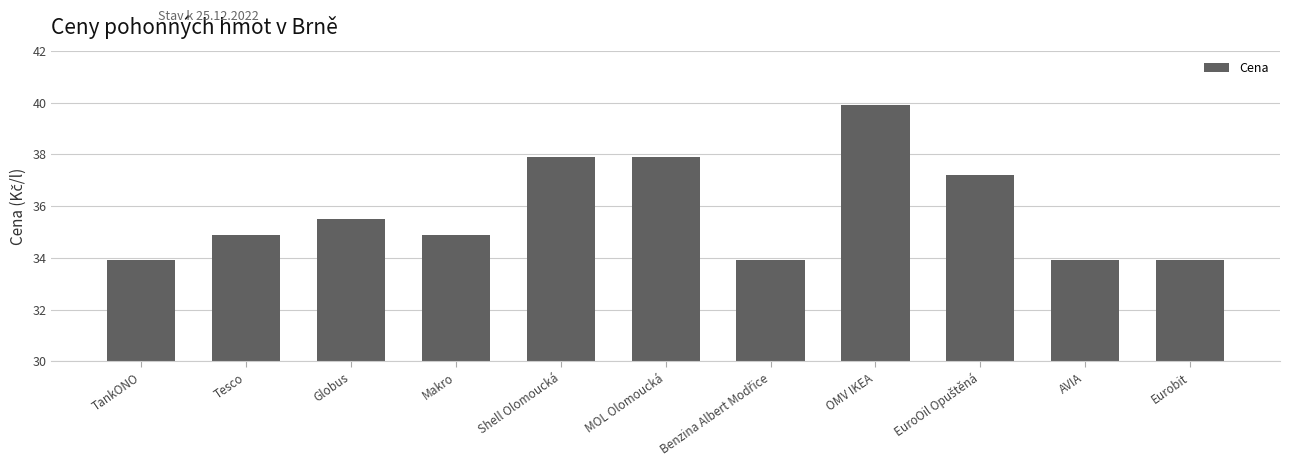

How many categories are shown in the chart?

11